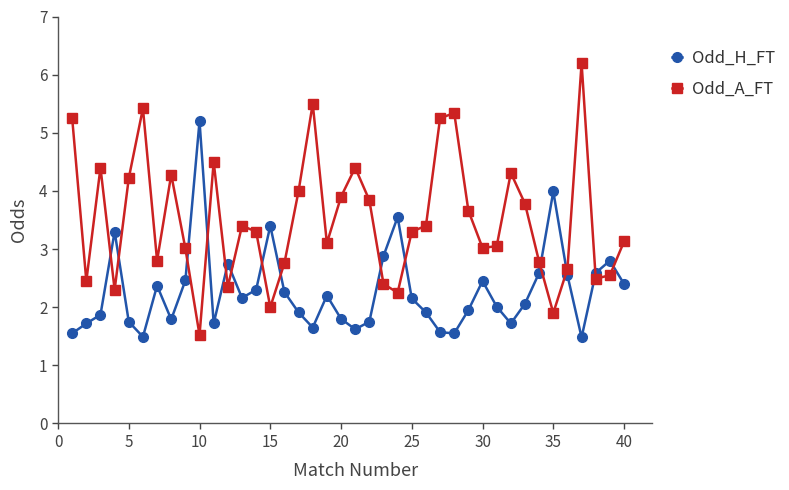

How many times do Odd_H_FT and Odd_A_FT cross each other?

14